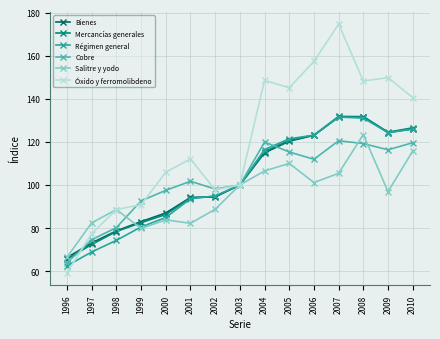

The value of Salitre y yodo at 1996 is 13.9. True or false?

False